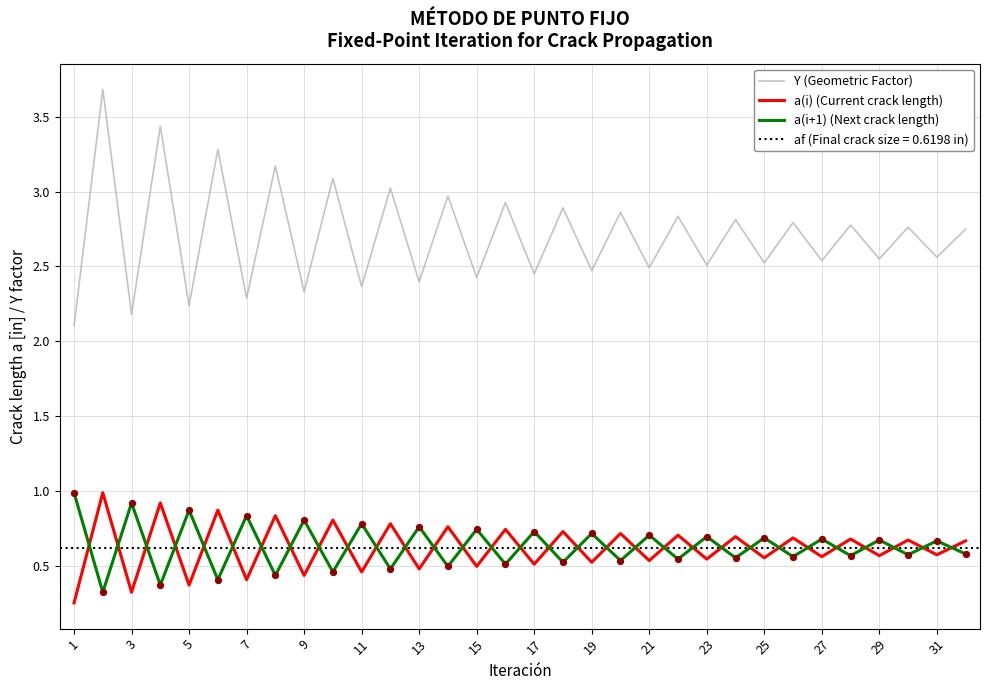

Is the value of a(i+1) (Next crack length) at 21 greater than the value of a(i) (Current crack length) at 9?

Yes